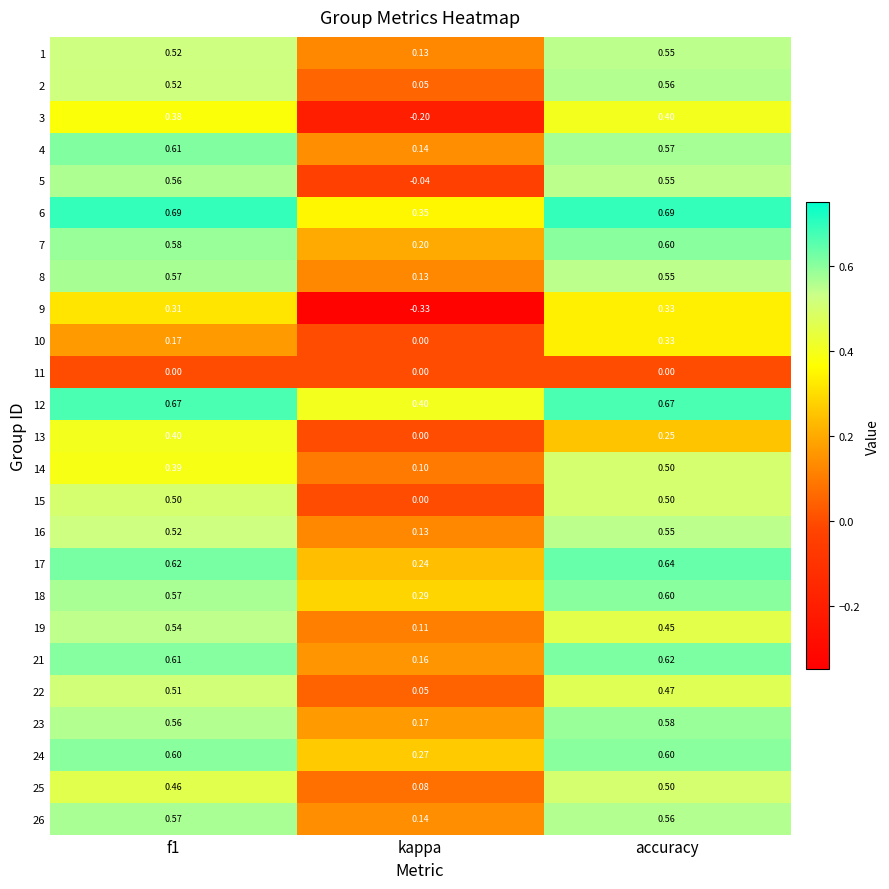

Is the value of 1 at f1 greater than the value of 26 at f1?

No